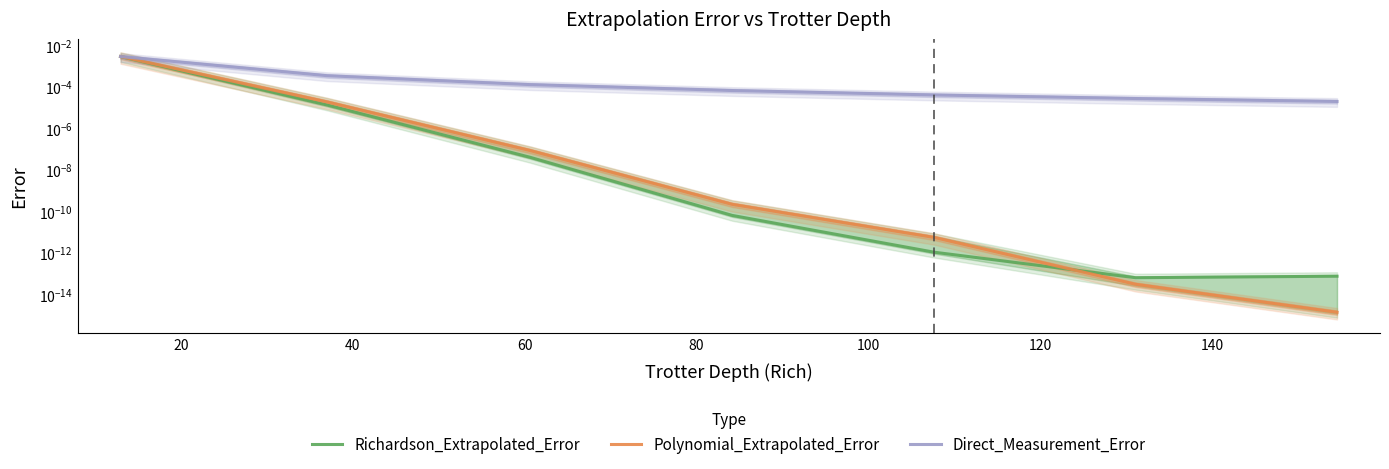

True or false: Richardson_Extrapolated_Error has a value of 0.0 at 100.

False